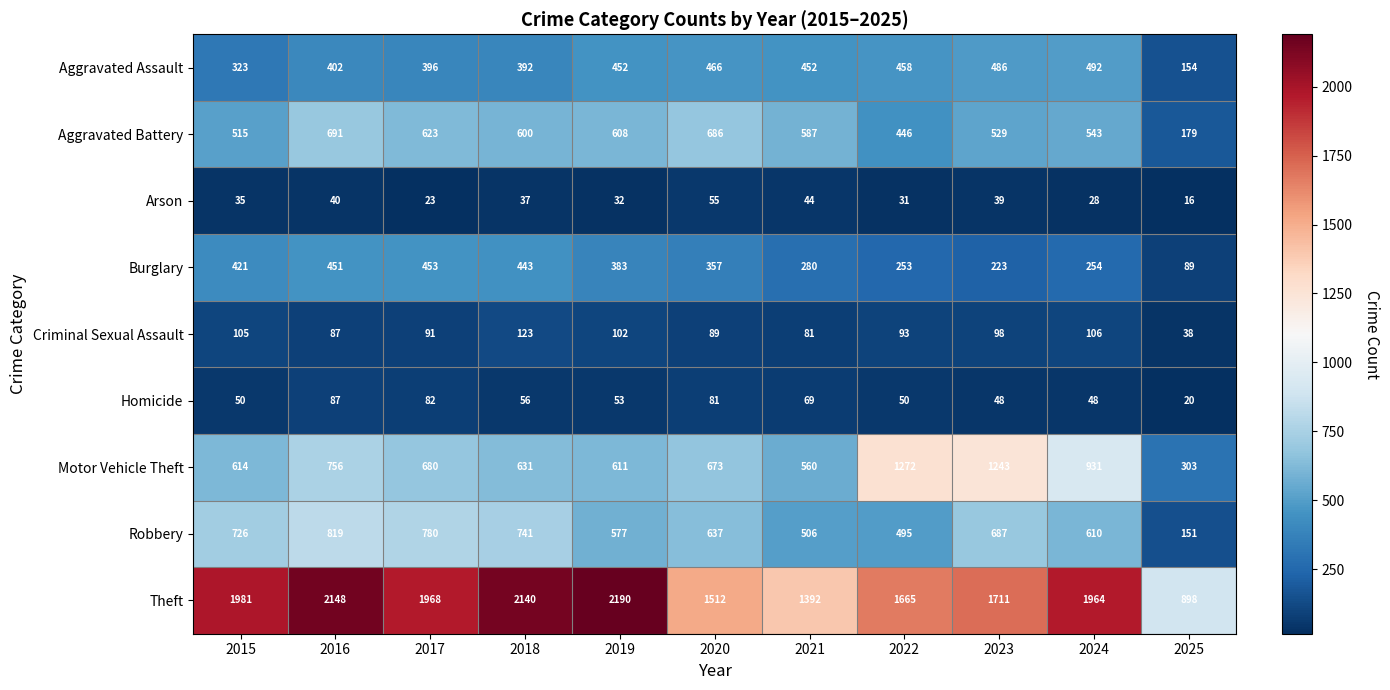

Count the number of data series in this chart.

9